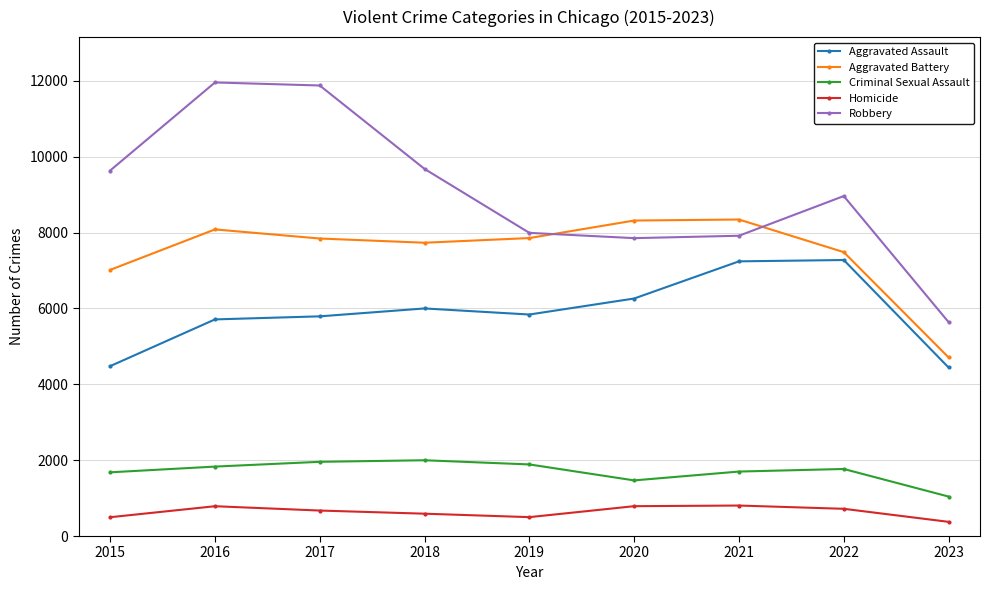

At how many categories does at least one series exceed 3847?

9